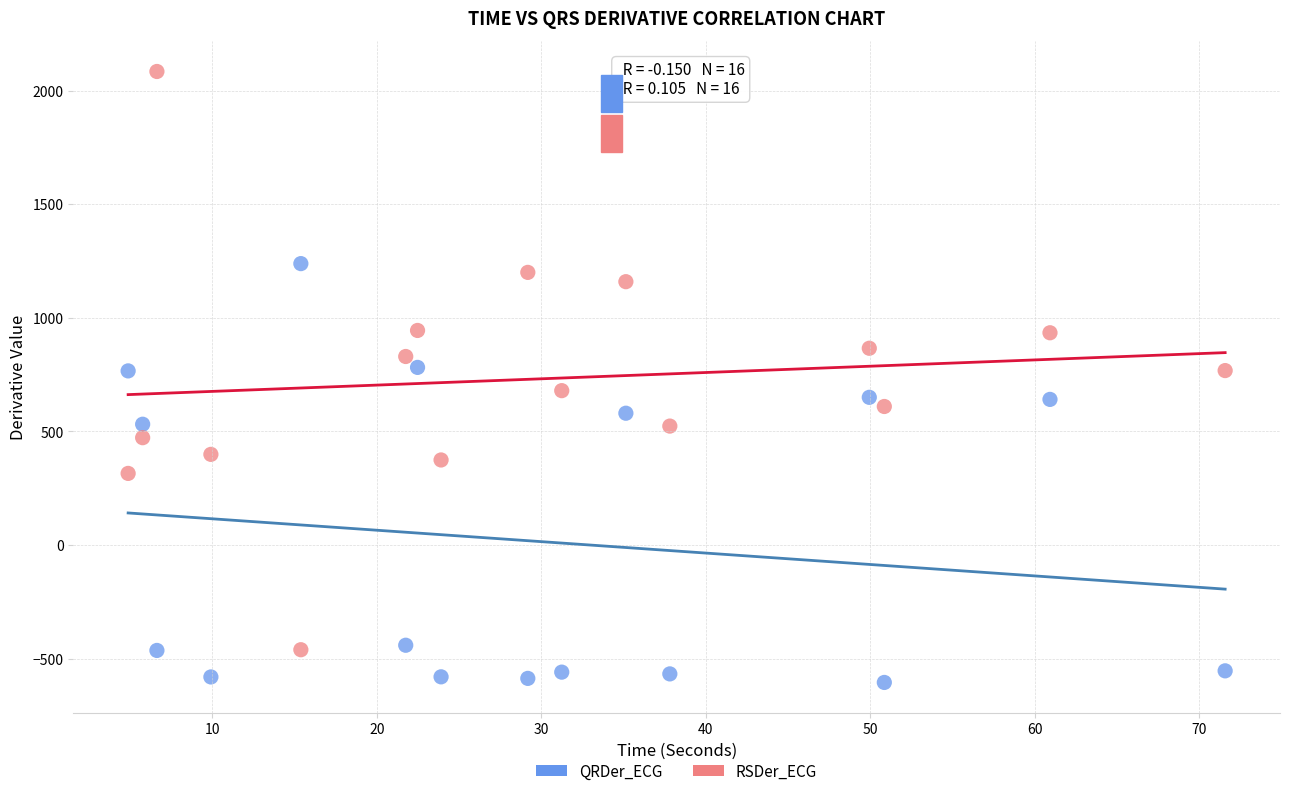

Which series reaches the maximum Y coordinate?

RSDer_ECG